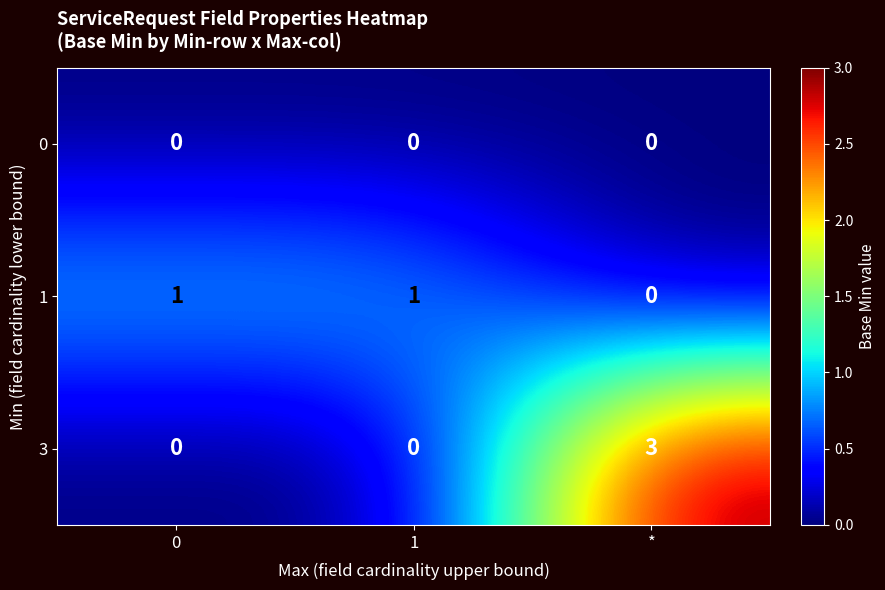

Which series has the widest spread of values?

3